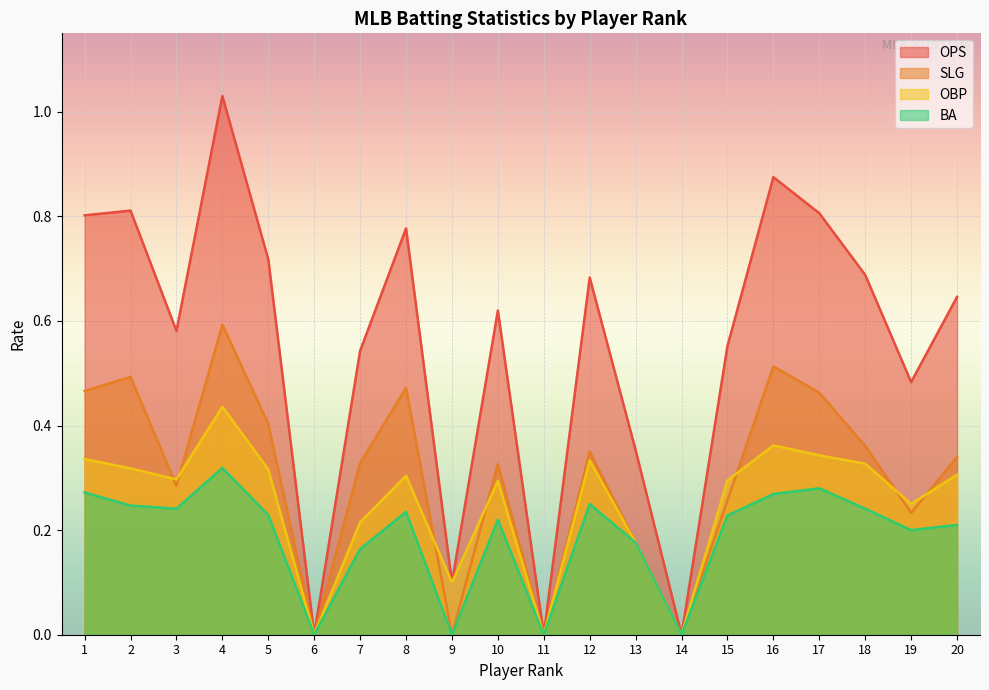

Count the number of categories in the chart.

20